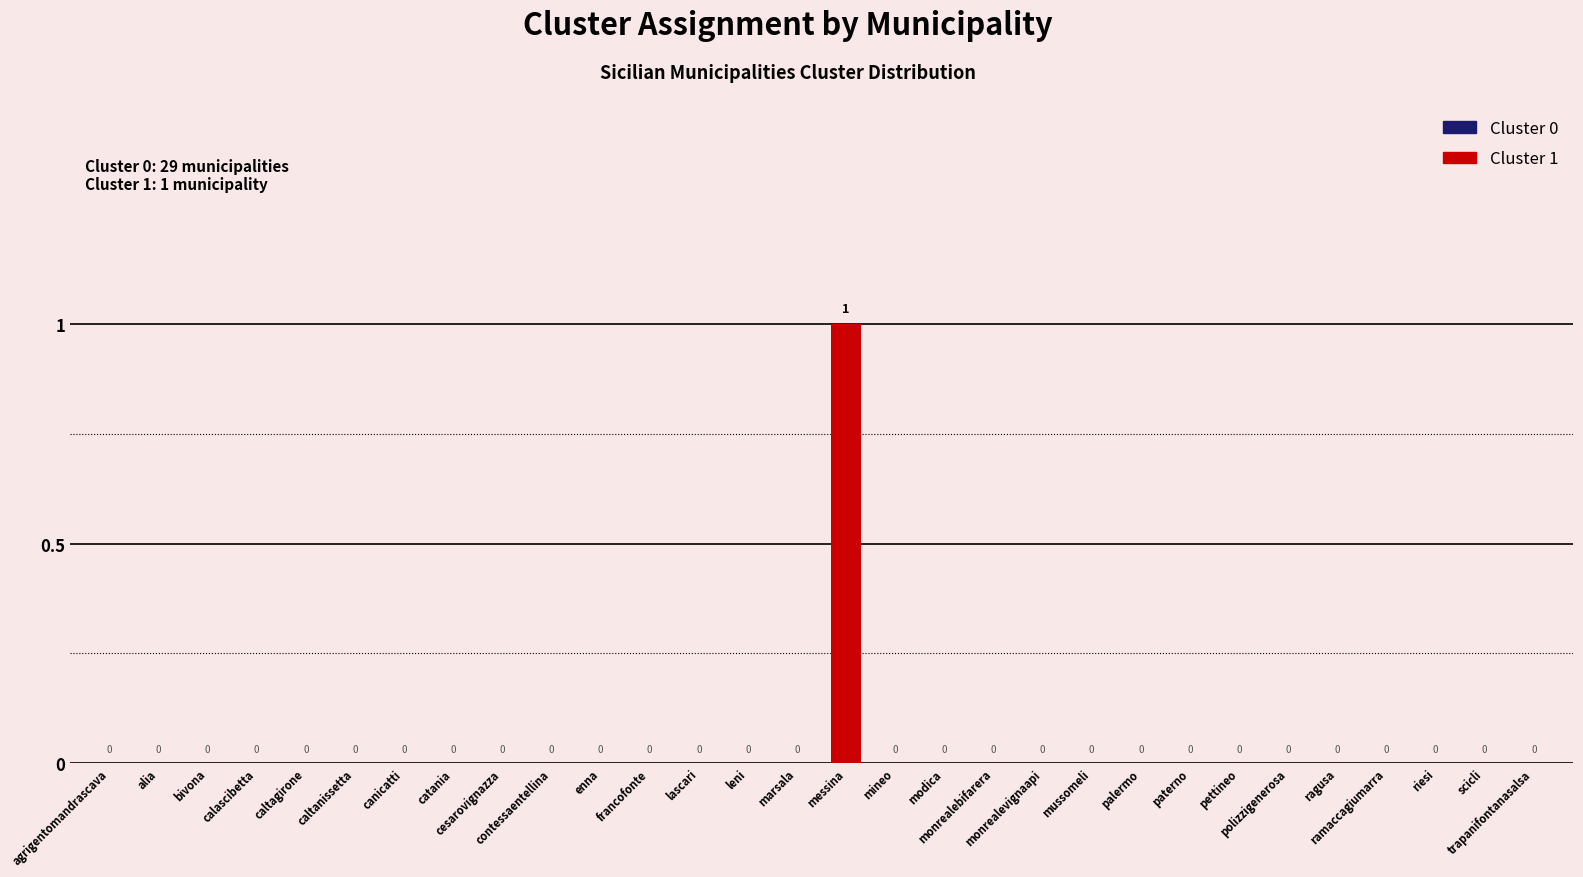

What is the greatest value displayed?

1